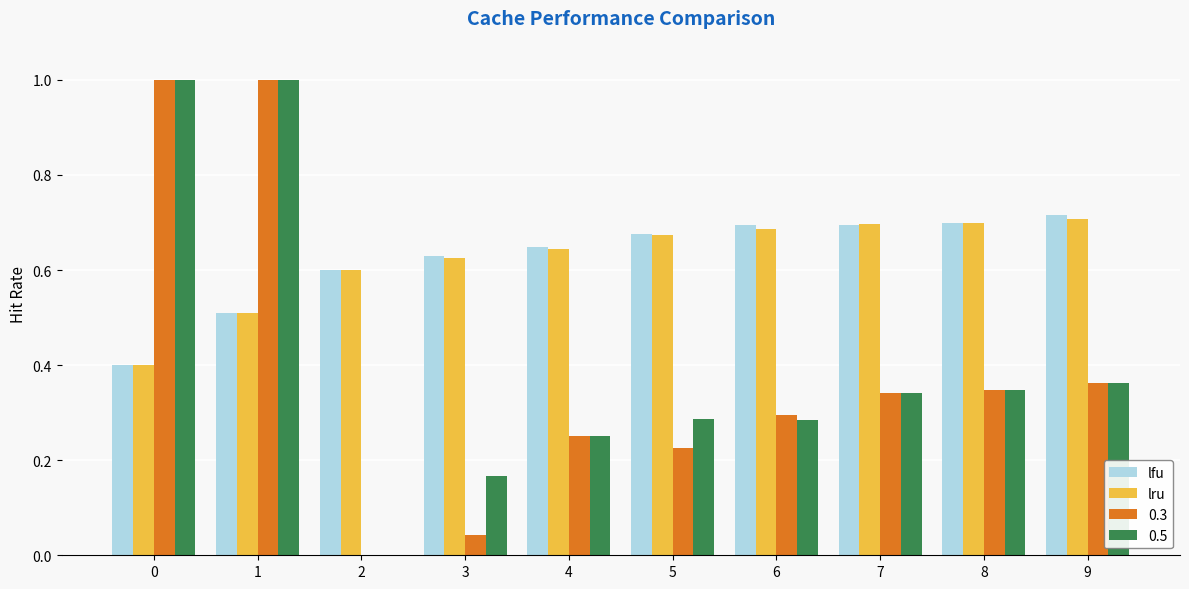

Is it true that lru equals 0.2 at 4?

False